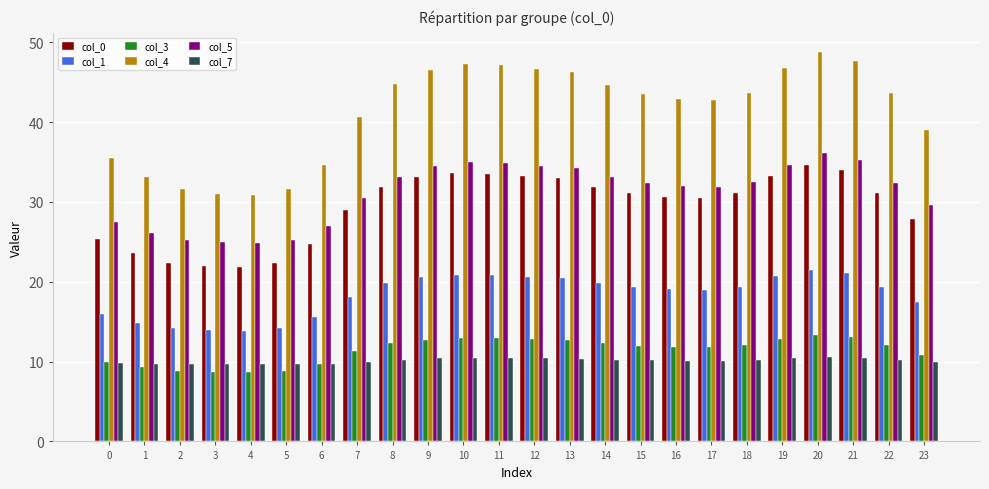

What is the difference between the highest and lowest values at 14?

34.4